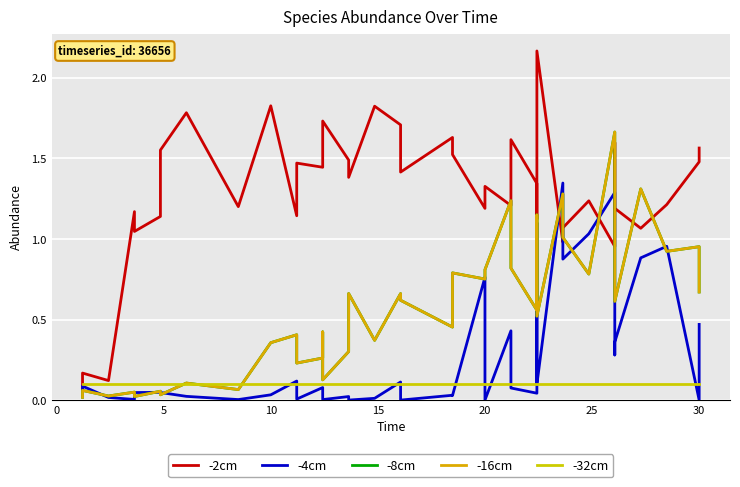

List the series in order of their peak value, highest first.

-2cm, -8cm, -16cm, -4cm, -32cm